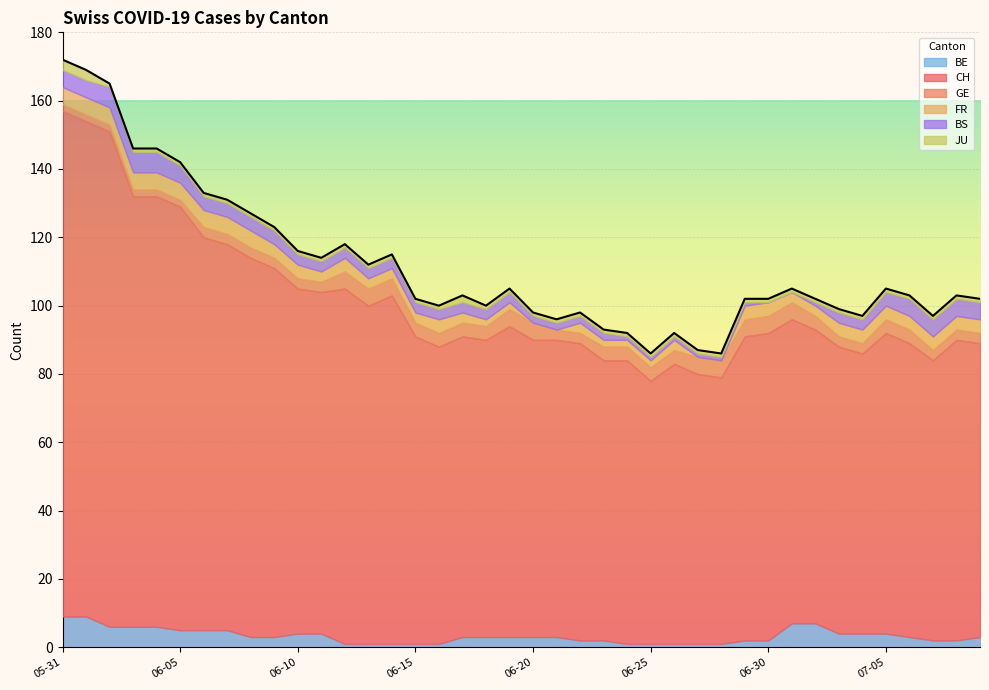

What position from the left is 2020-06-07?

8